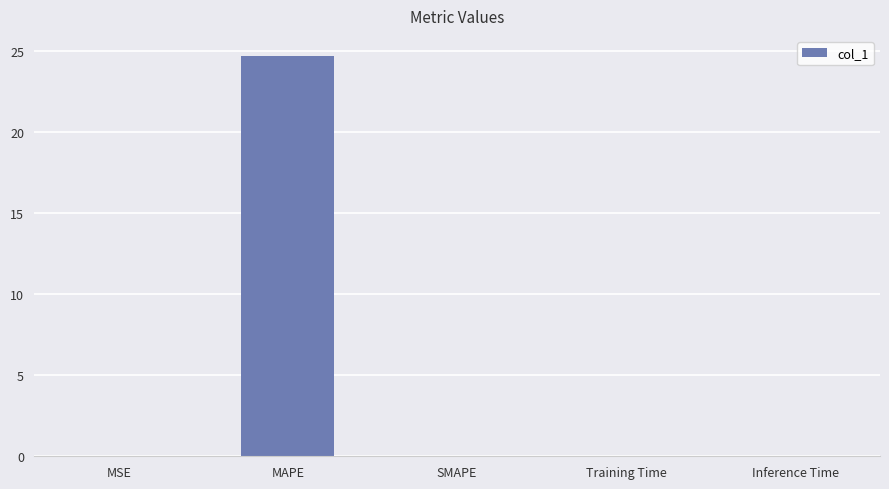

How many categories are shown in the chart?

5